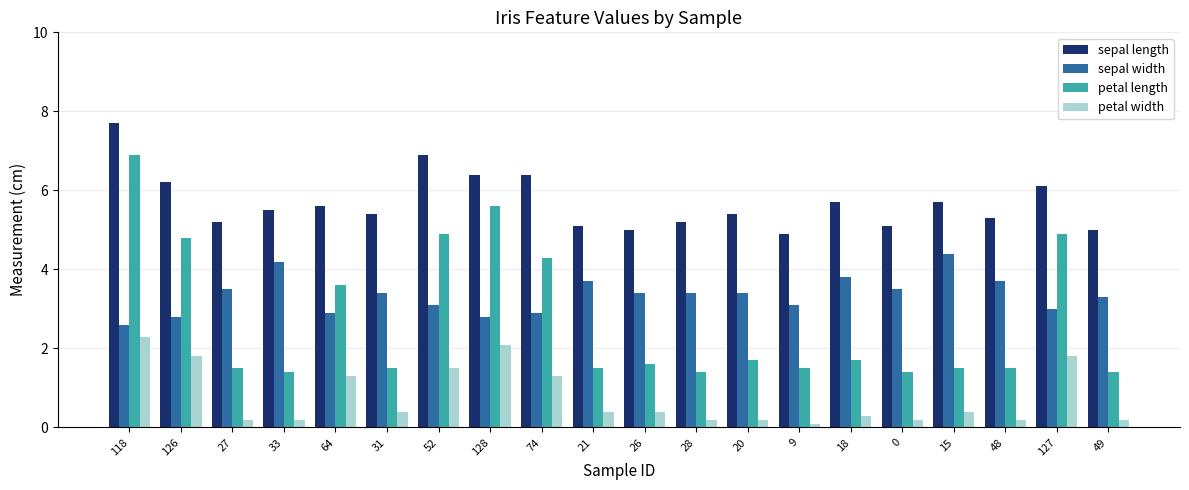

Reading left to right, list all the values displayed in this chart.

sepal length: 7.7	6.2	5.2	5.5	5.6	5.4	6.9	6.4	6.4	5.1	5.0	5.2	5.4	4.9	5.7	5.1	5.7	5.3	6.1	5.0
sepal width: 2.6	2.8	3.5	4.2	2.9	3.4	3.1	2.8	2.9	3.7	3.4	3.4	3.4	3.1	3.8	3.5	4.4	3.7	3.0	3.3
petal length: 6.9	4.8	1.5	1.4	3.6	1.5	4.9	5.6	4.3	1.5	1.6	1.4	1.7	1.5	1.7	1.4	1.5	1.5	4.9	1.4
petal width: 2.3	1.8	0.2	0.2	1.3	0.4	1.5	2.1	1.3	0.4	0.4	0.2	0.2	0.1	0.3	0.2	0.4	0.2	1.8	0.2